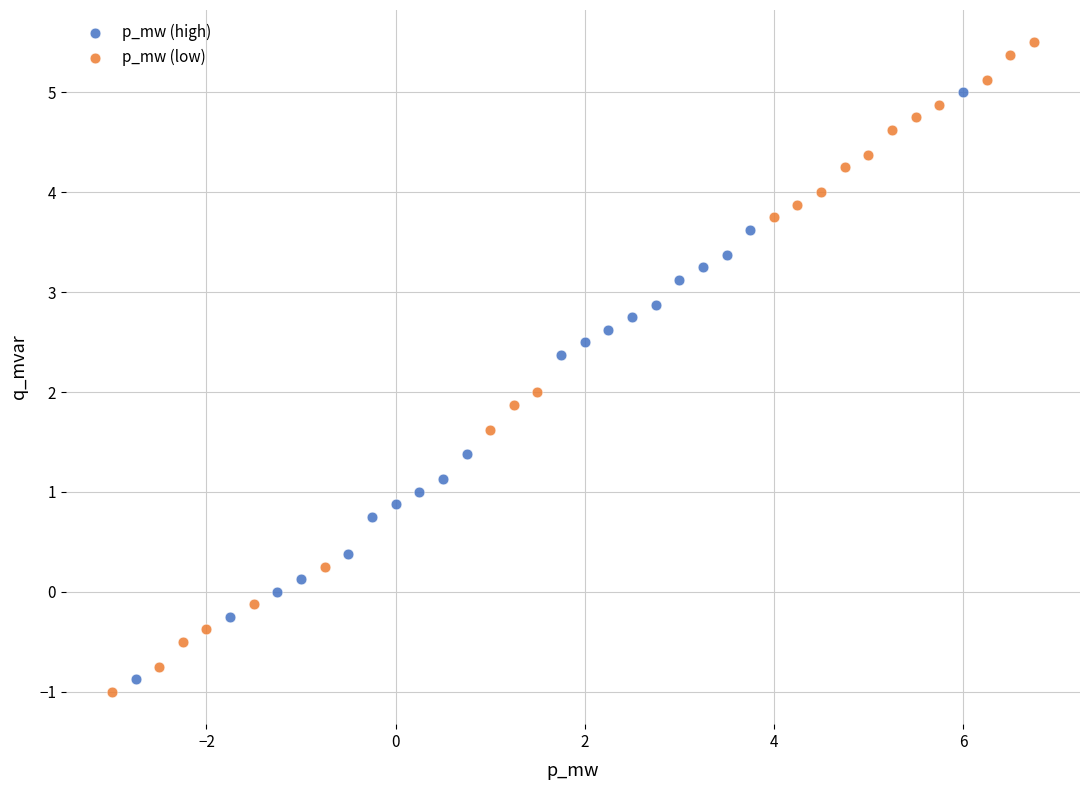

Which series has the largest Y range (max minus min)?

p_mw (low)